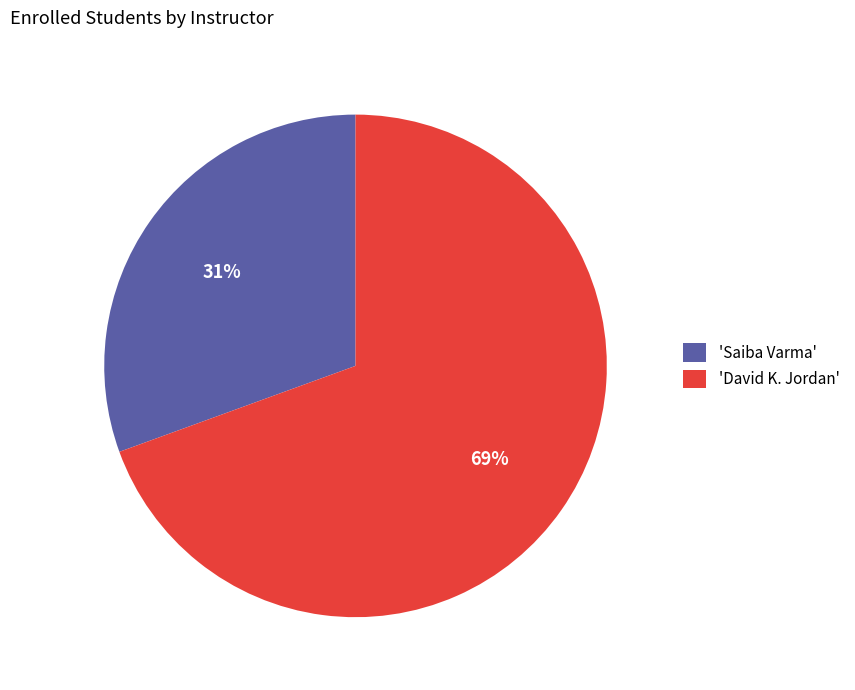

To the nearest percent, what portion does 'Saiba Varma' represent?

31%